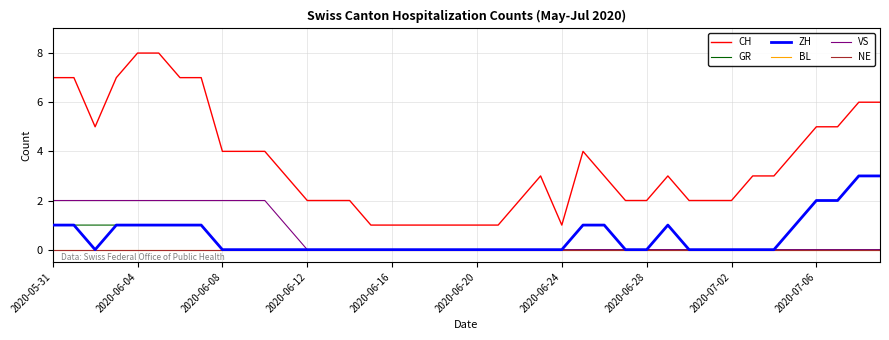

Does the chart have visible grid lines?

Yes